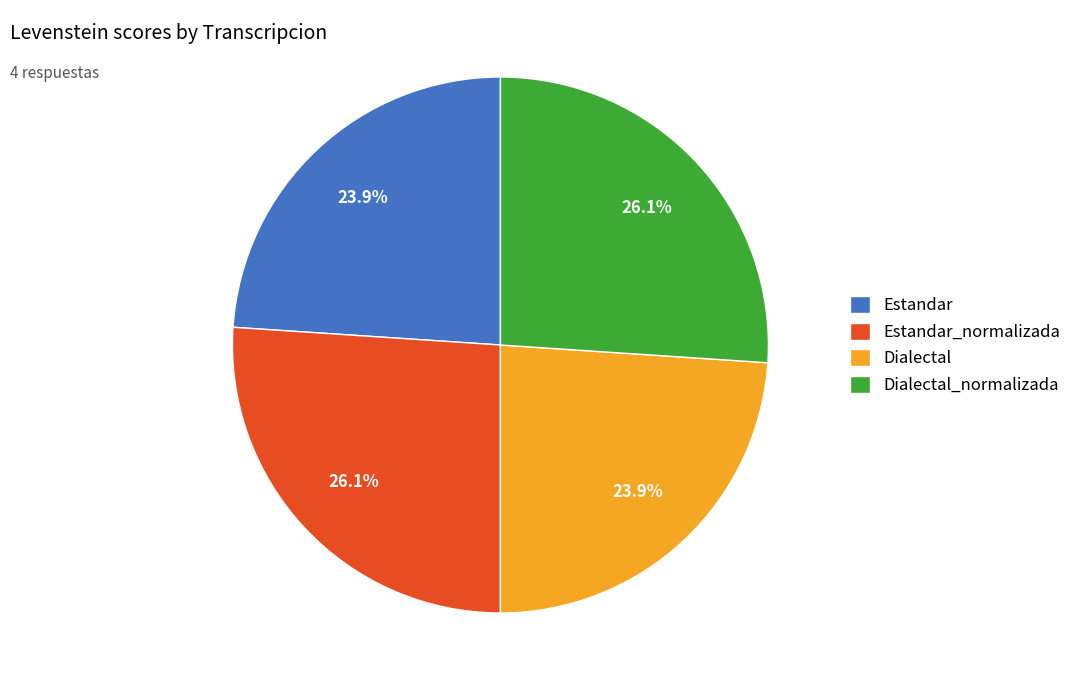

To the nearest percent, what is the difference between the largest and smallest slice percentages?

2%